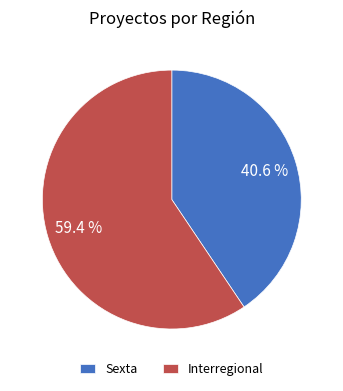

What portion of the pie excludes Interregional?

40.6%